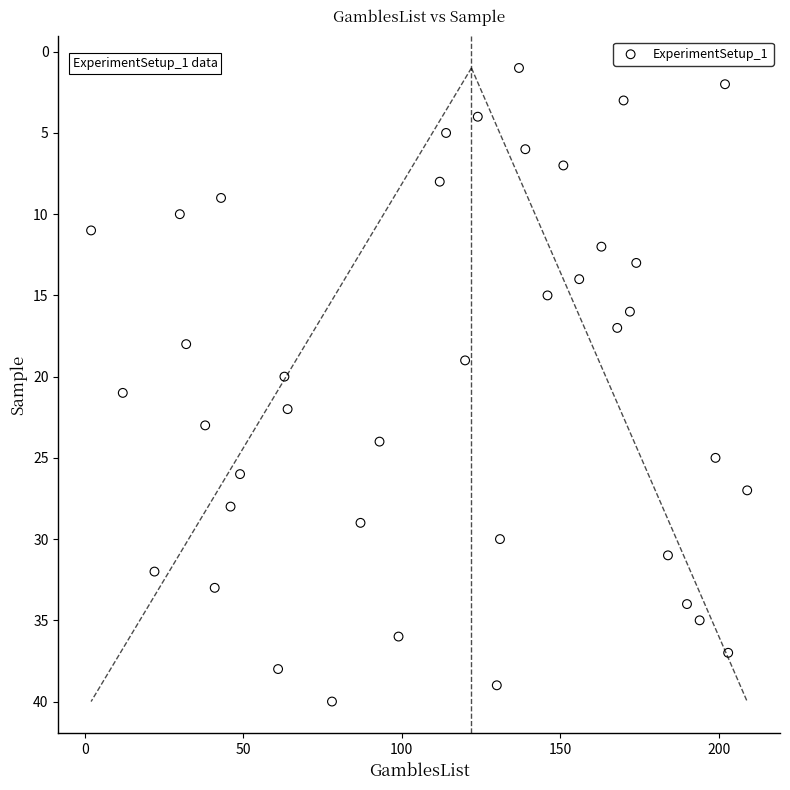

What is the range of Y values (max minus min)?

39